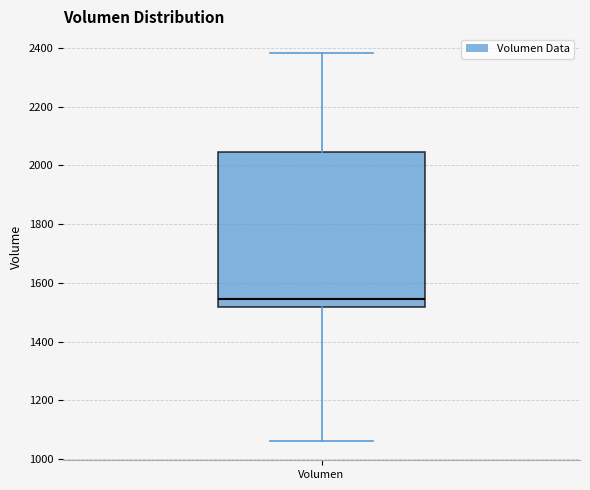

Transcribe this box plot: give where the median line is, the range the box spans, and where the two whiskers end, as read against the y-axis. The values are not printed on the chart, so give them approximately, as read against the axis.

median 1540, box 1520 to 2040, whiskers 1060 to 2380